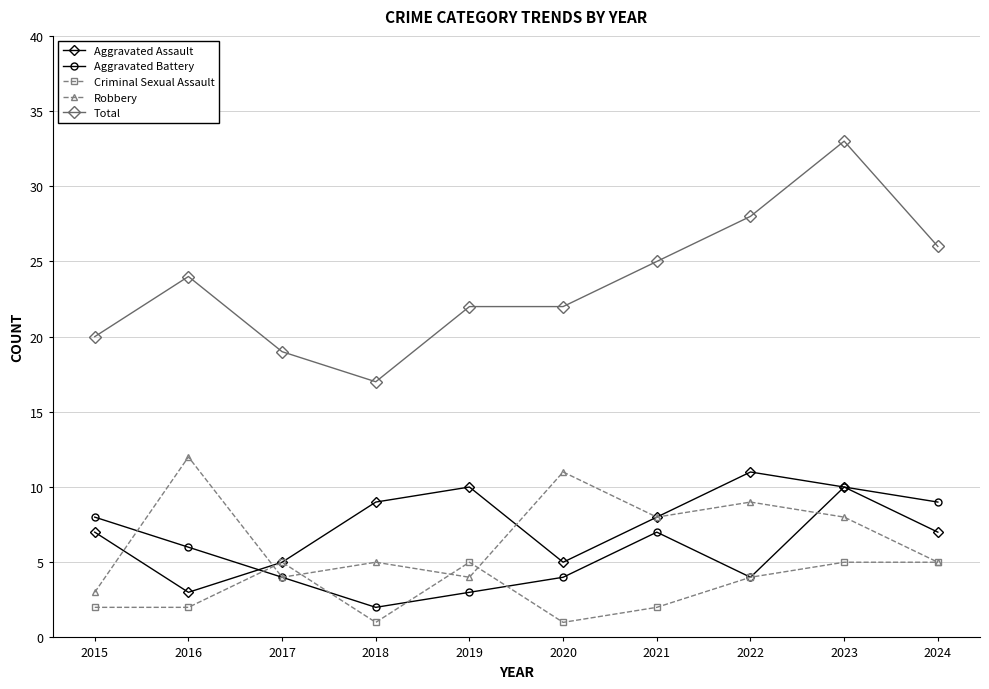

Which series has the largest range (max minus min)?

Total